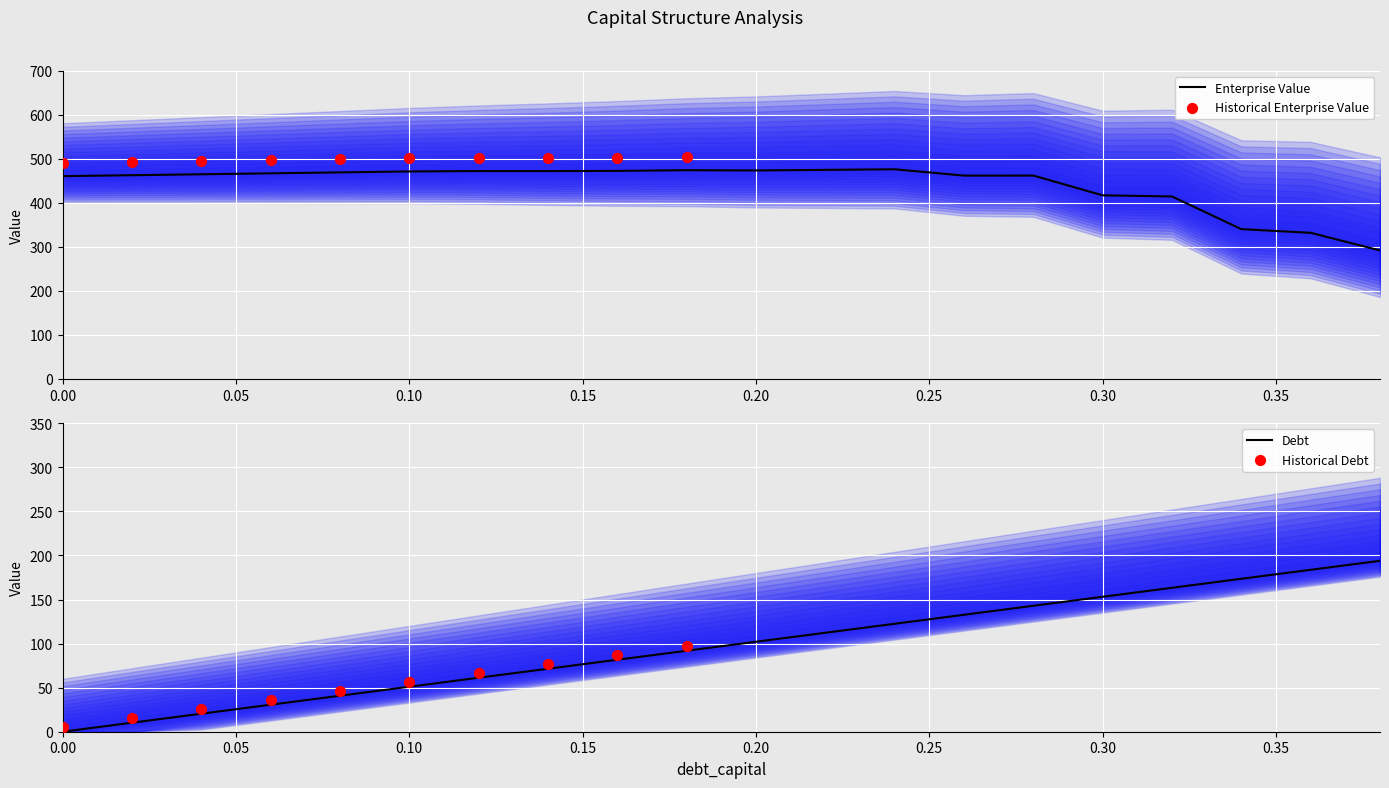

Is the value of debt_equity at 0.0 greater than the value of enterprise_value at 0.32?

No